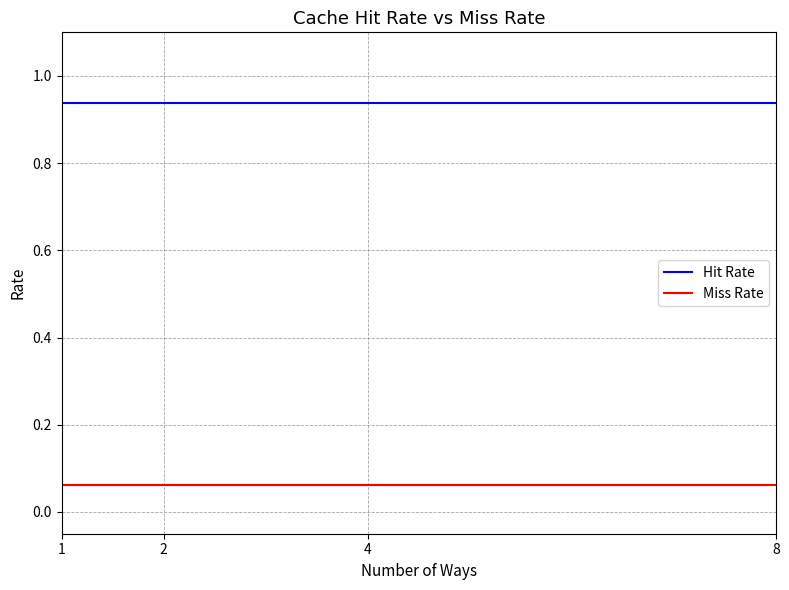

Which series has the largest total across all categories?

Hit Rate